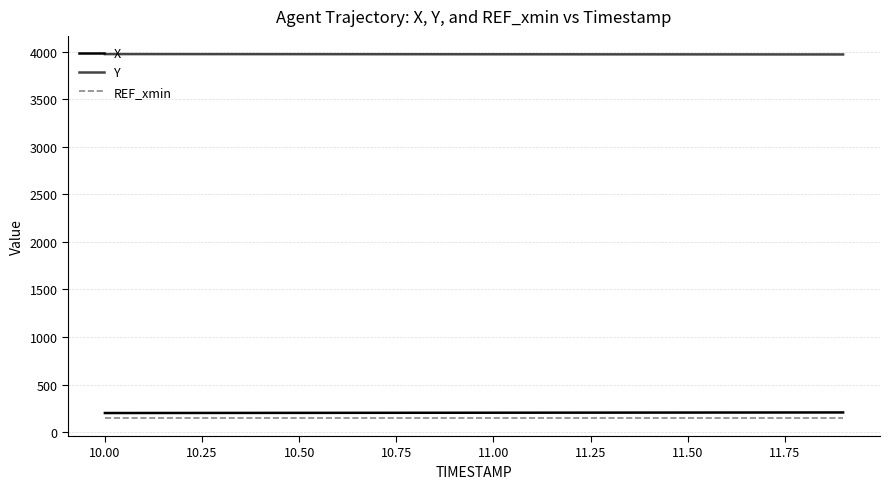

True or false: REF_xmin and X intersect in this chart.

False